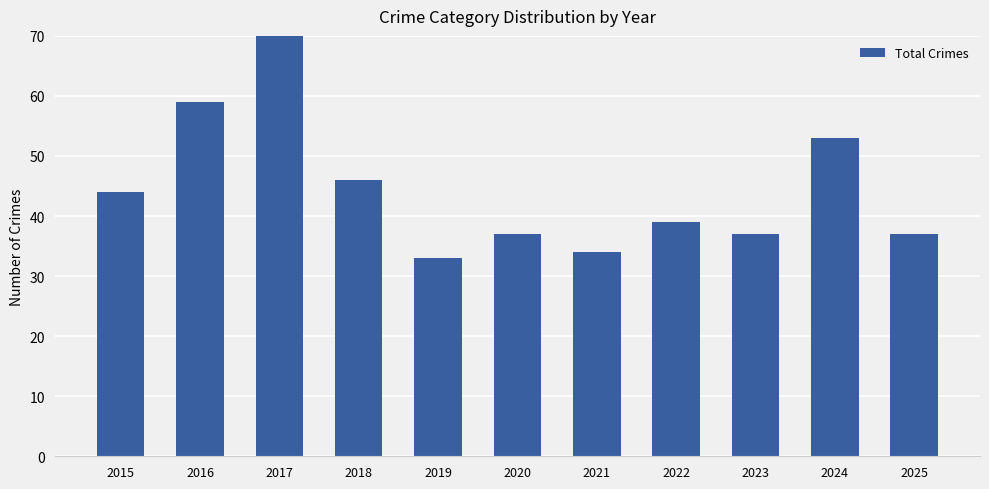

The value at 2017 is 147. True or false?

False